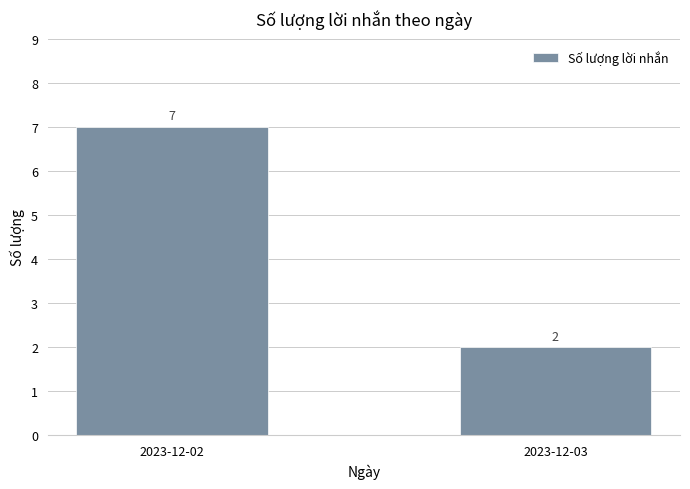

Rank the categories by value from highest to lowest.

2023-12-02, 2023-12-03